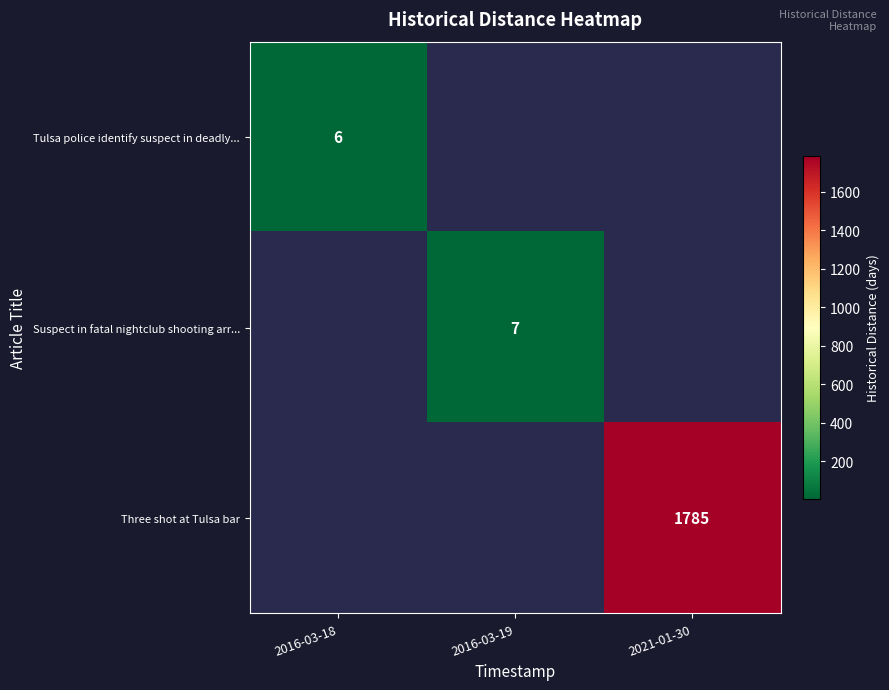

Is it true that Suspect in fatal nightclub shooting arr... equals 11 at 2016-03-19?

False